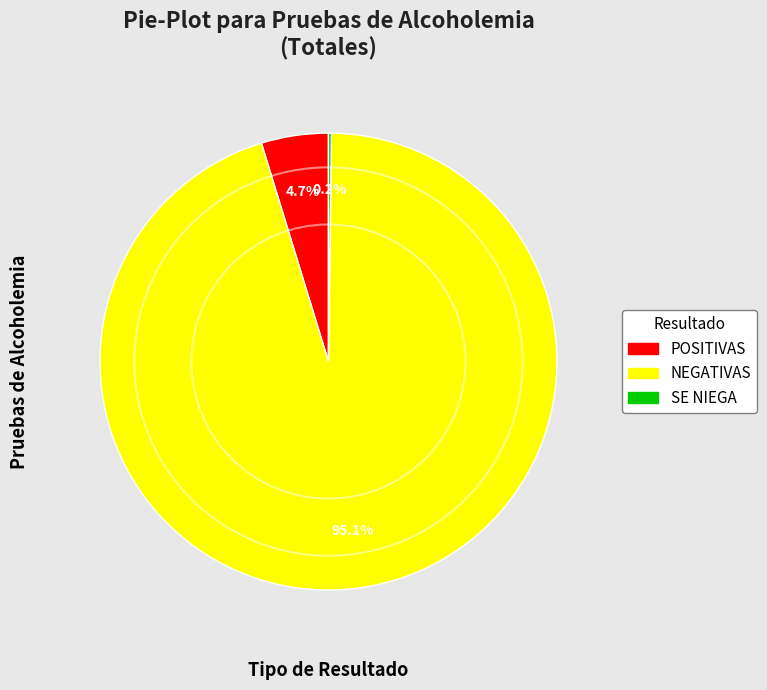

Which has a higher value, NEGATIVAS or POSITIVAS?

NEGATIVAS